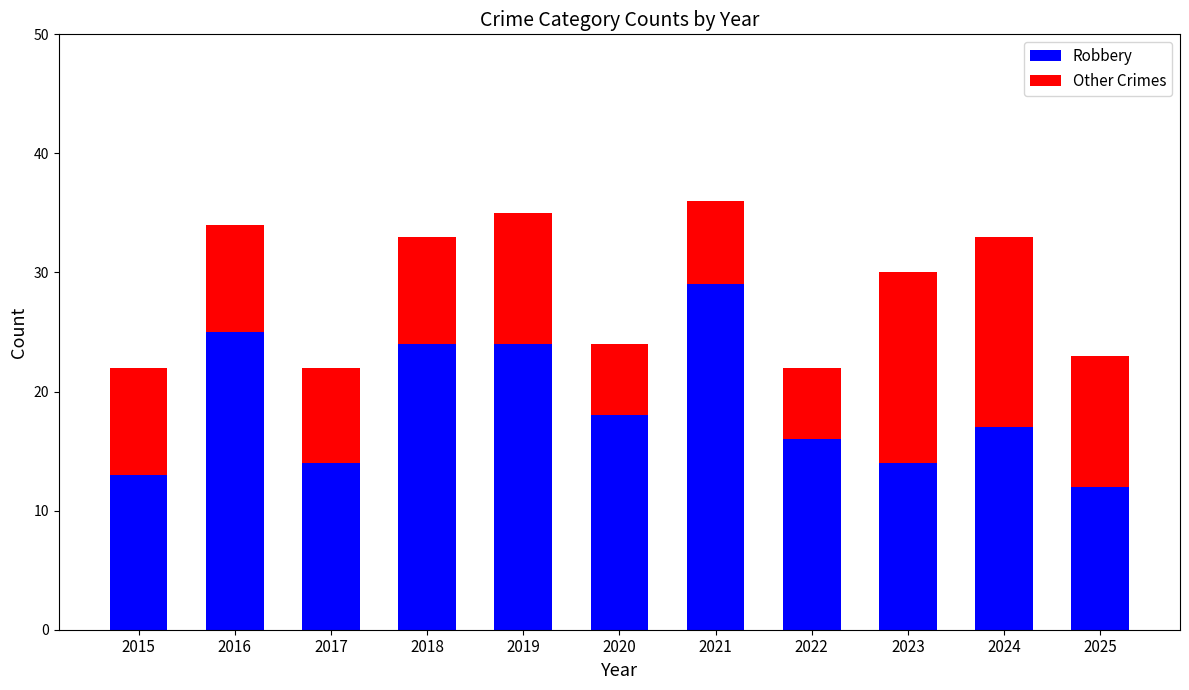

What is the minimum value for Robbery?

12